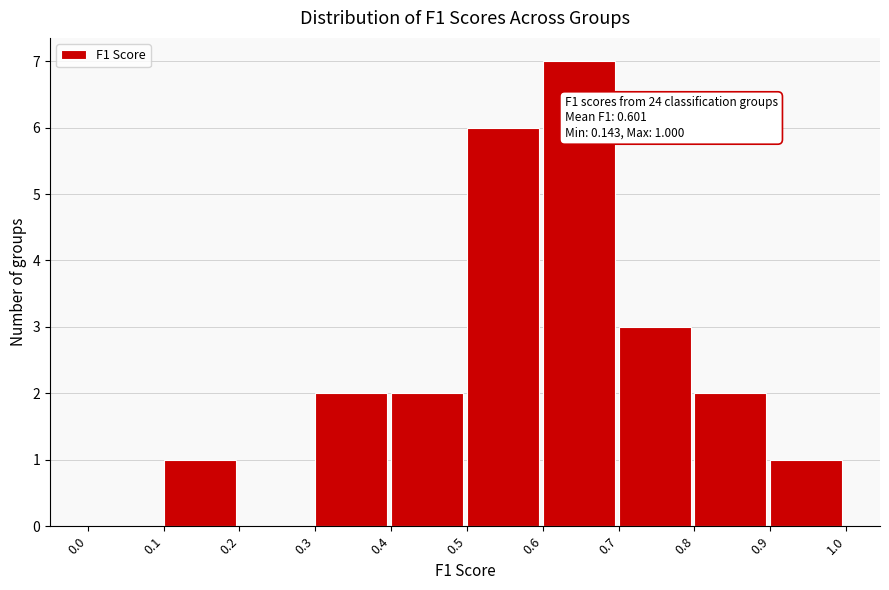

Which range on the x-axis has the tallest bar?

0.6 to 0.7